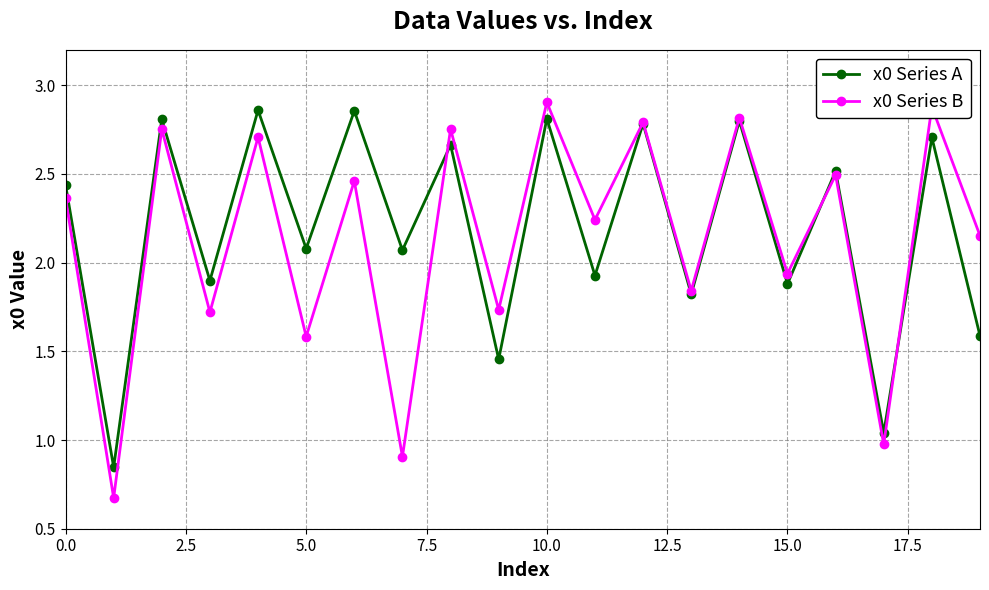

How many interior local peaks does the x0 Series A series have?

9